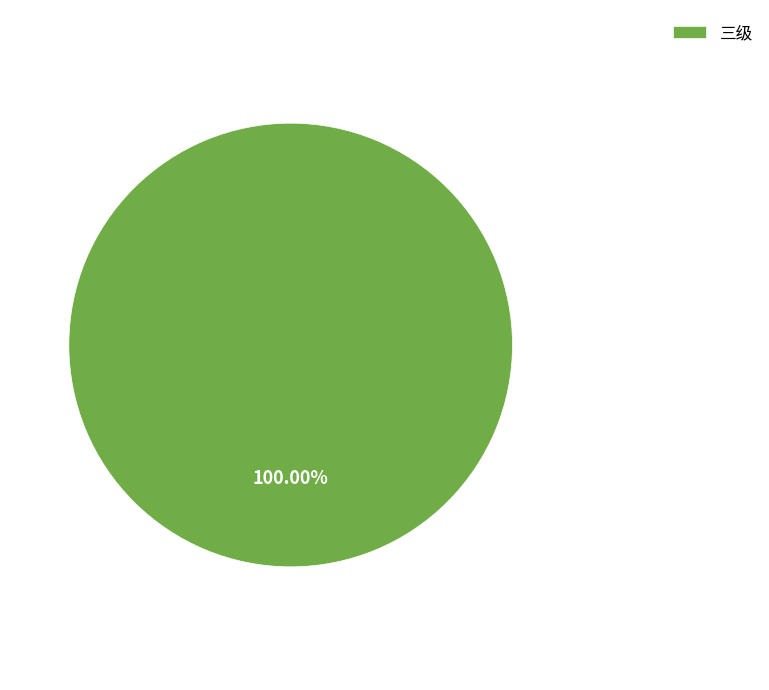

Rank the categories by value from highest to lowest.

三级